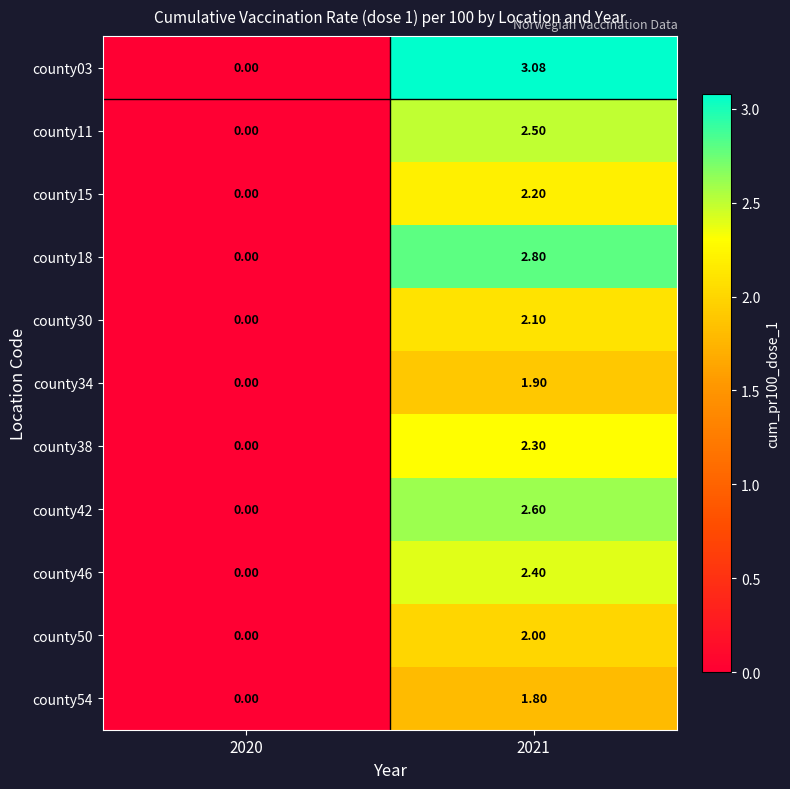

Is the value of county11 at 2021 greater than the value of county30 at 2020?

Yes